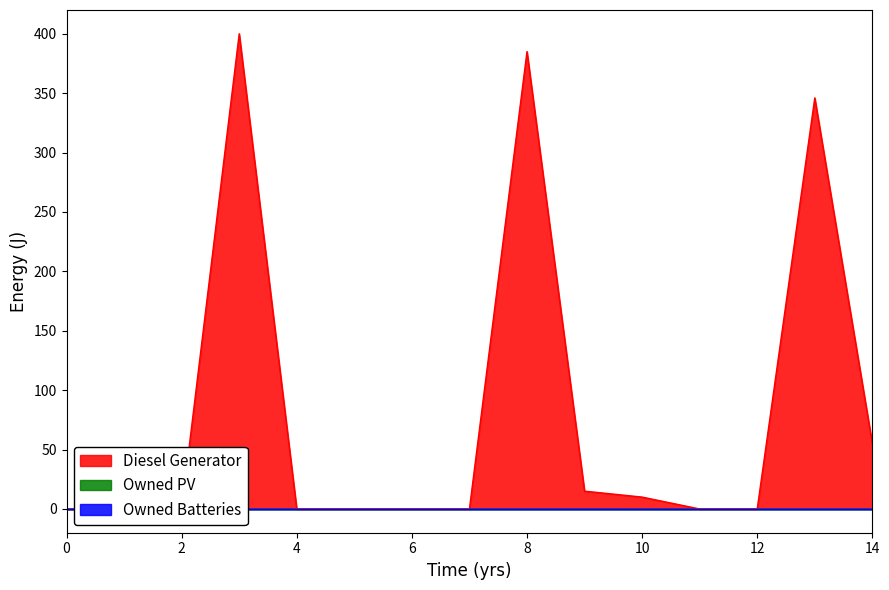

Which category has the highest value in the Diesel Generator series?

3